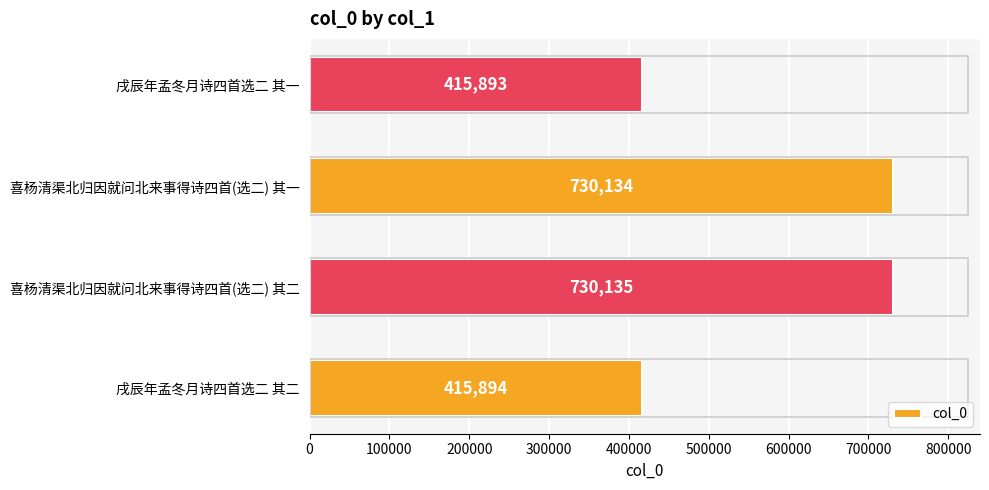

How many distinct data groups are displayed?

1